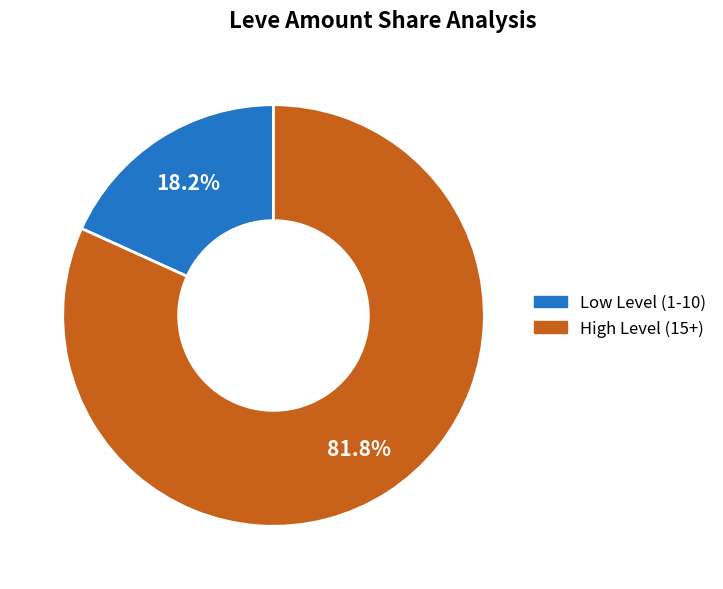

Approximately how many times larger is the value at High Level (15+) compared to Low Level (1-10)?

4.5